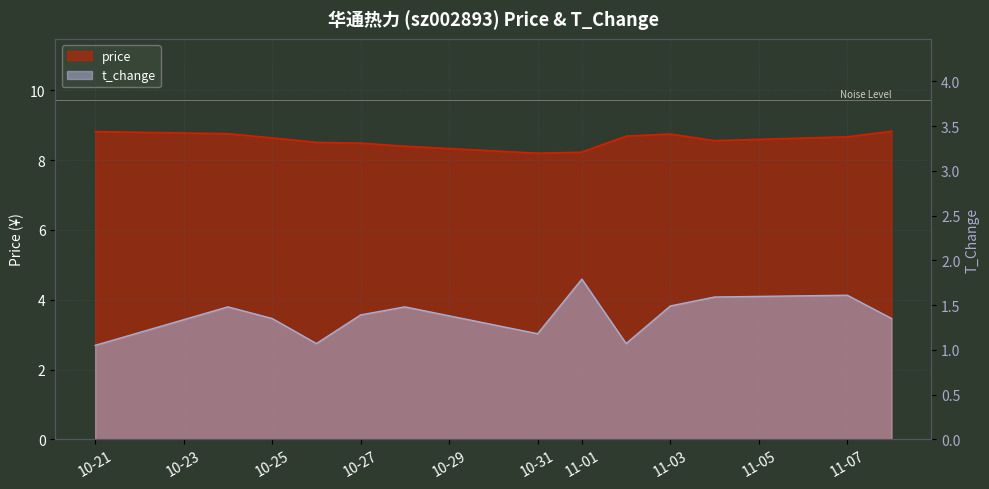

What is the approximate value of price at 10-21?

8.8